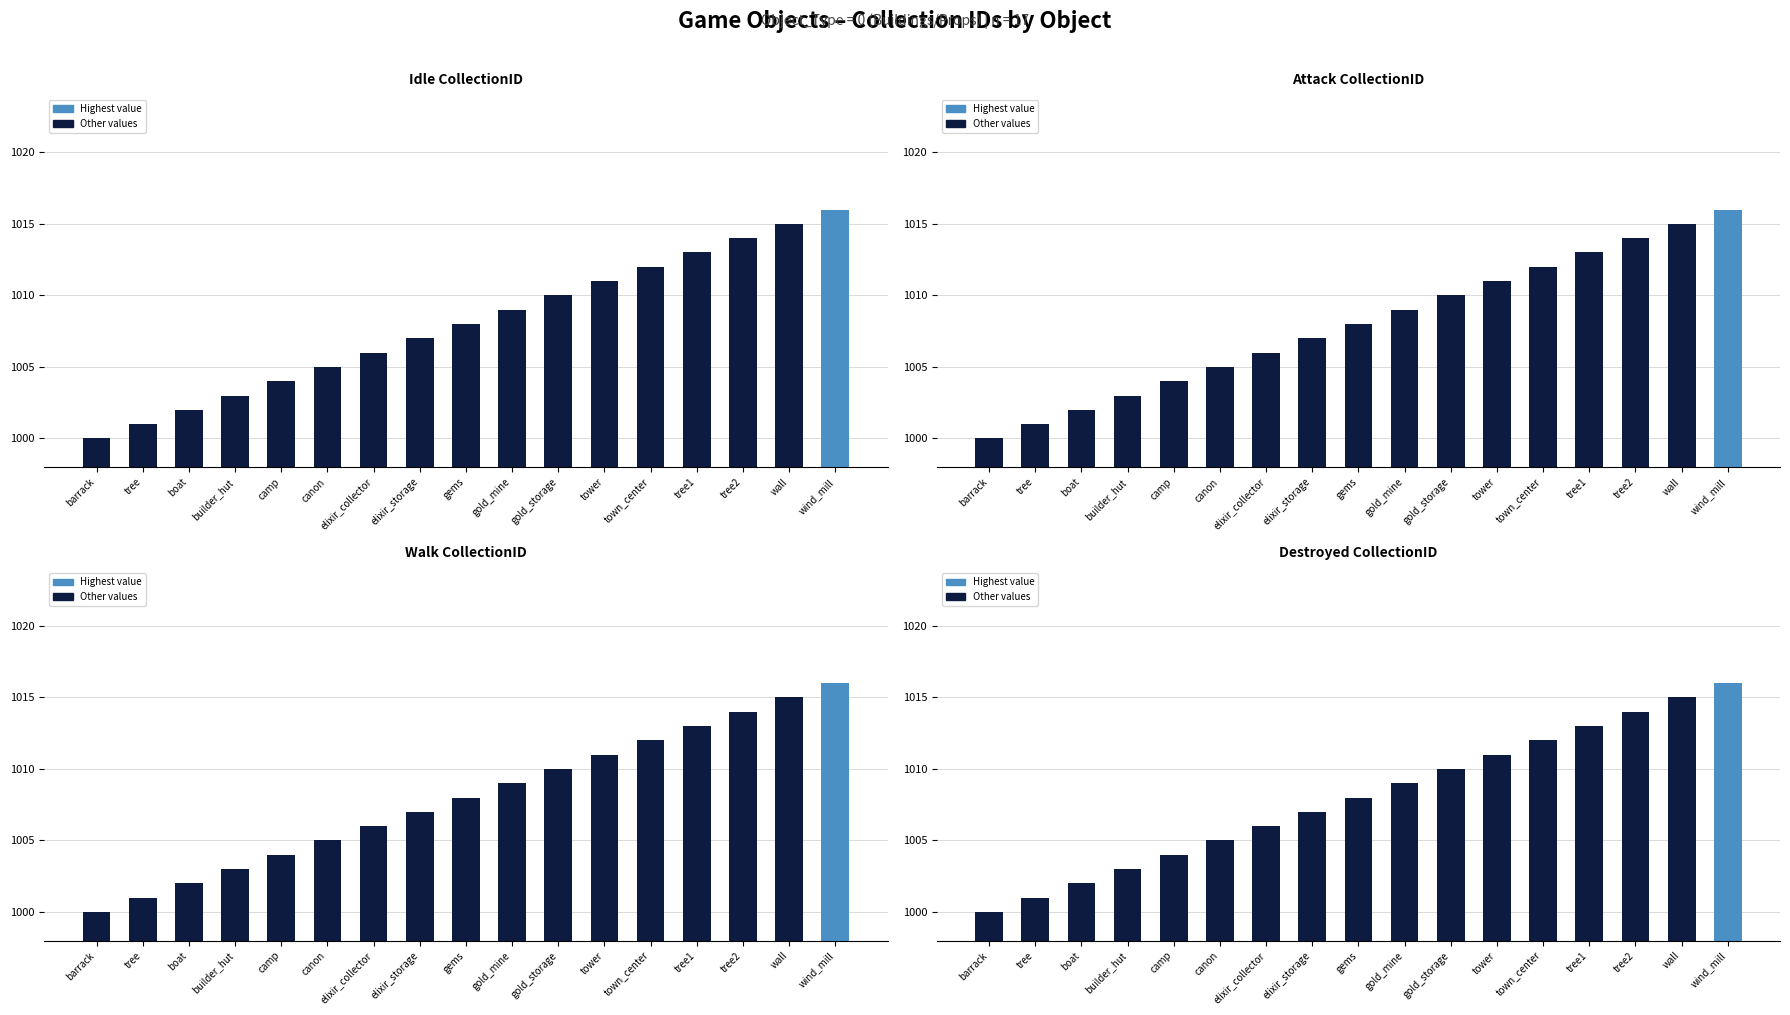

True or false: Walk_CollectionID has a value of 1772 at tree.

False